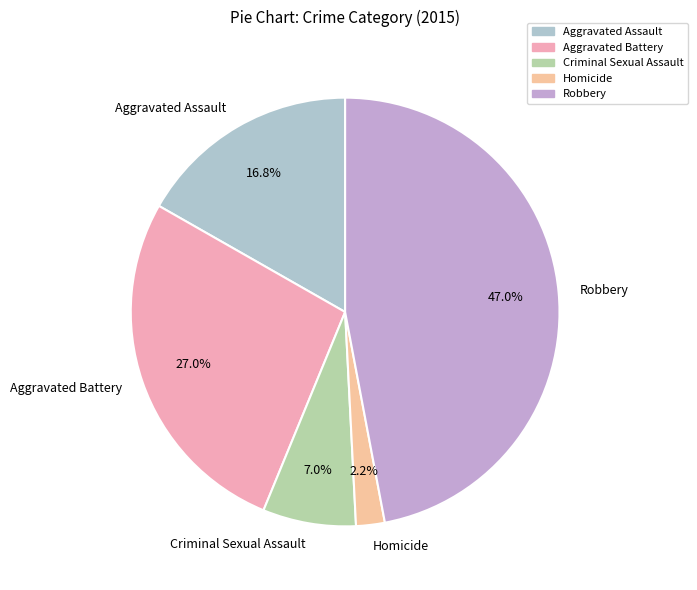

How many segments does this pie chart have?

5